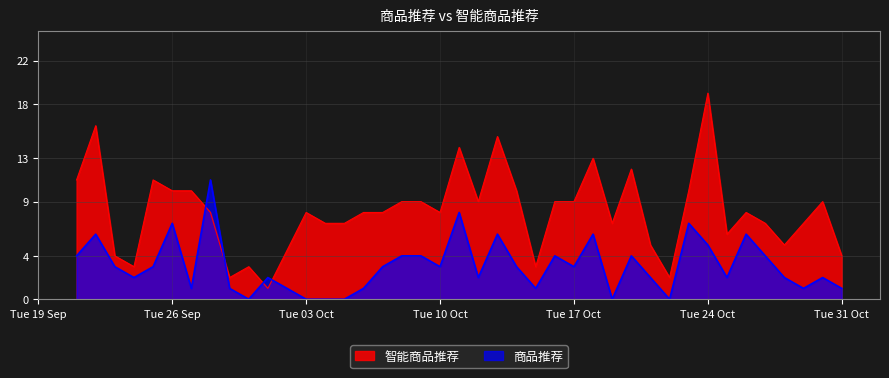

What is the difference between the maximum and minimum values in the 商品推荐 series?

11